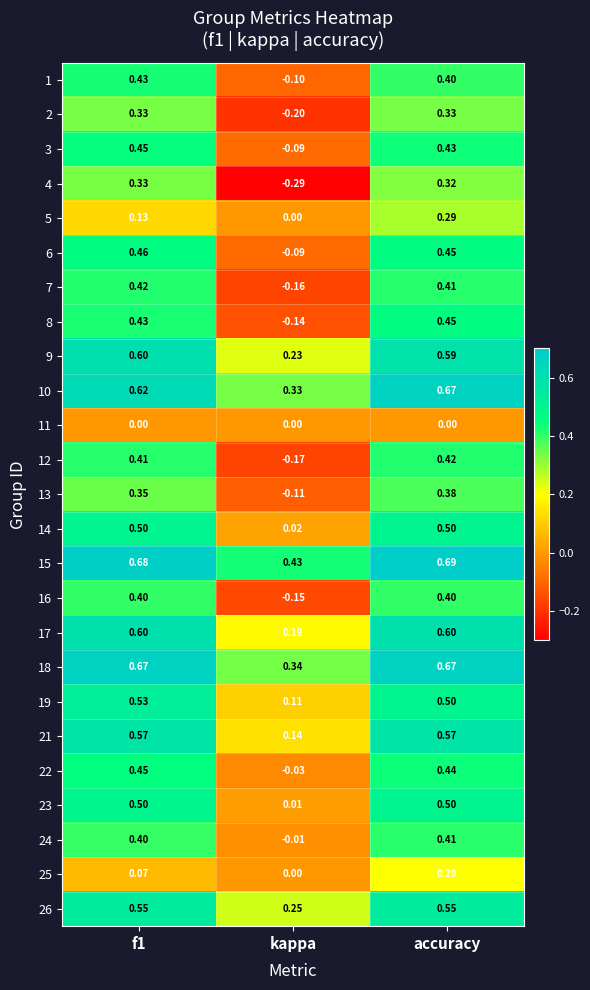

What is the total value across all series at kappa?

0.5